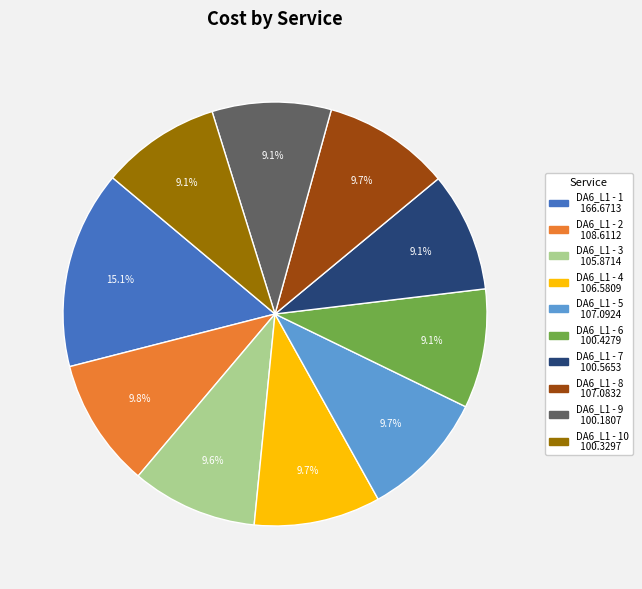

Is there any slice that represents more than half of the pie?

No